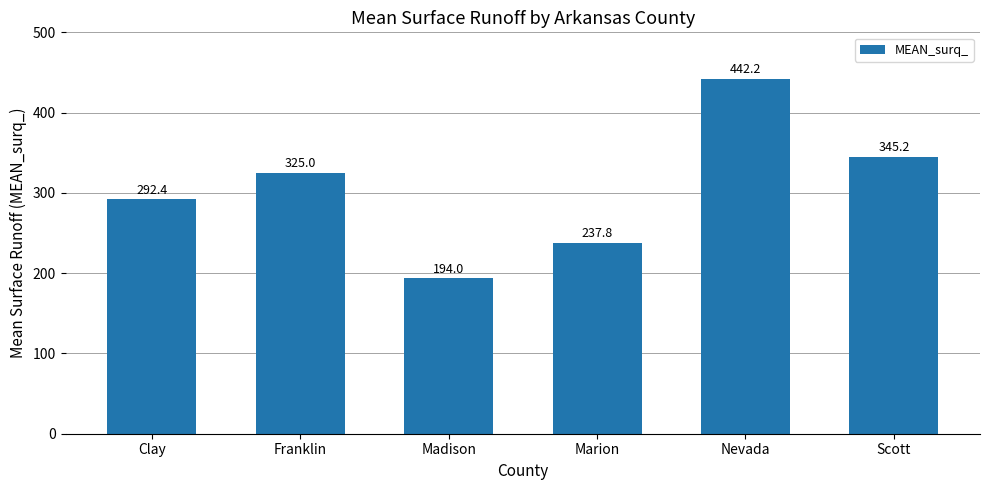

What position from the right is Franklin?

5